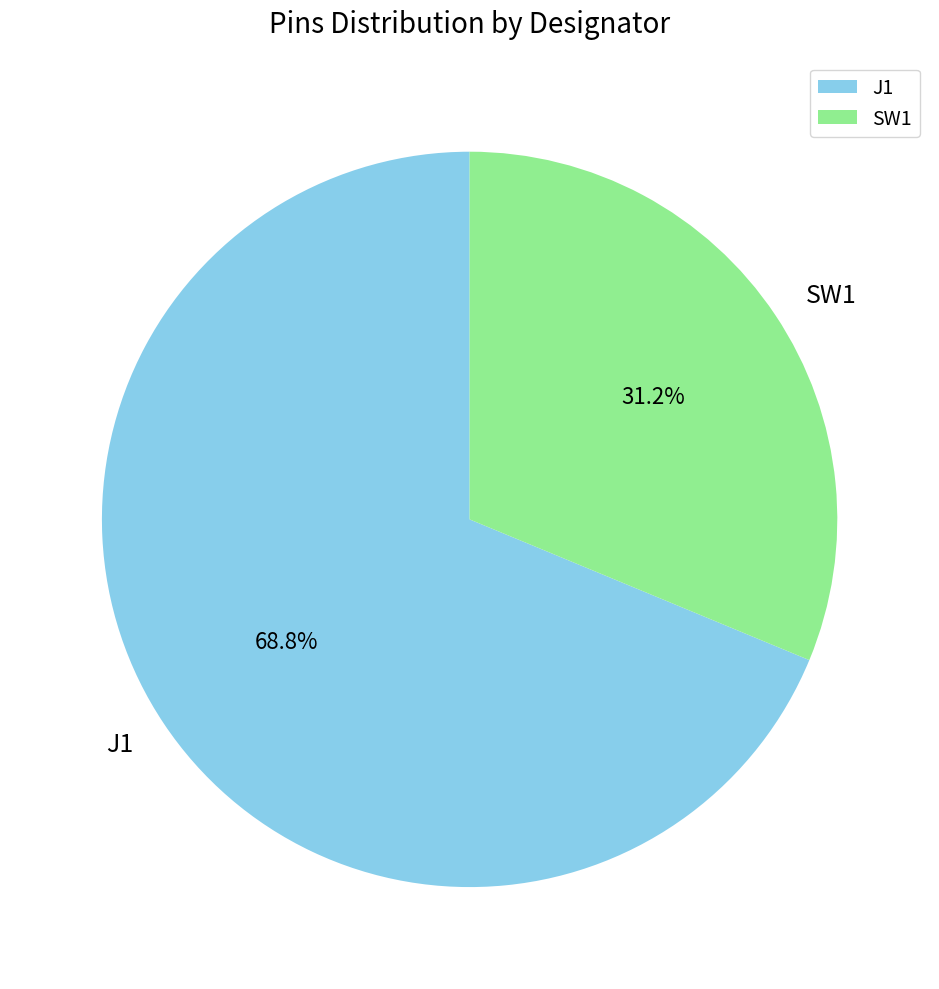

Which slice is the largest?

J1